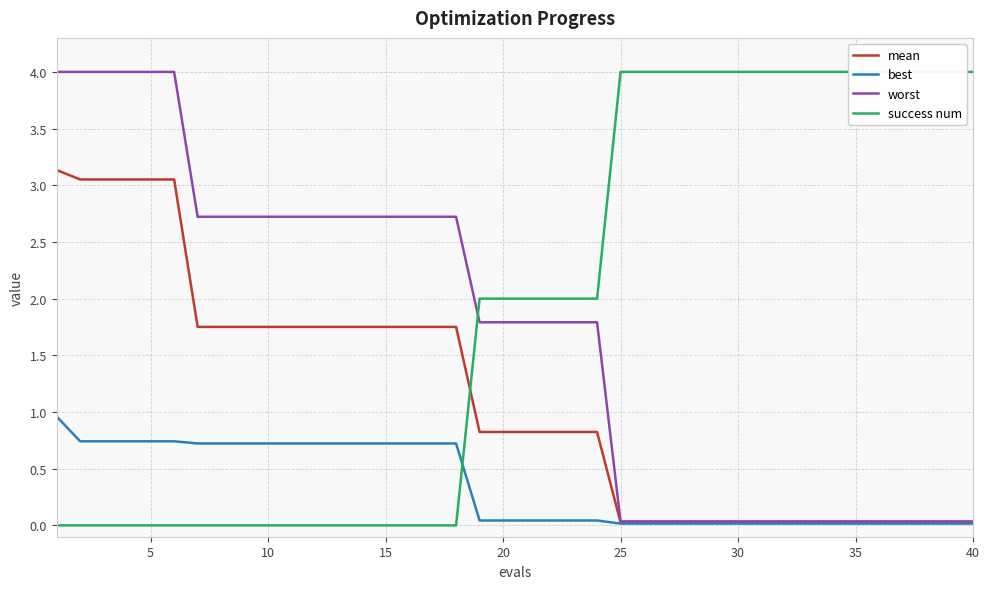

The value of best at 35 is 0.0. True or false?

True